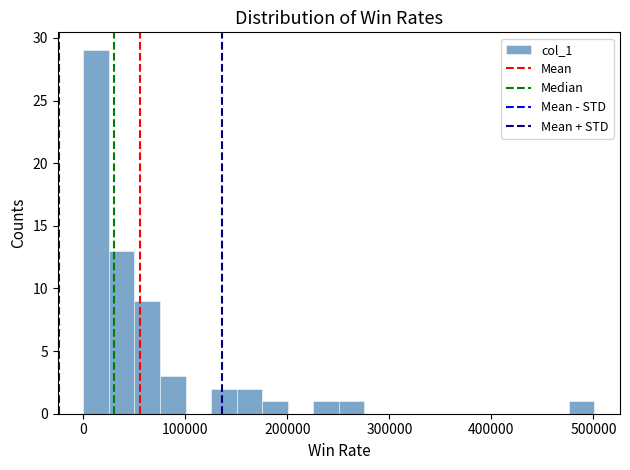

Around what value on the x-axis is the tallest bar? Give the approximate position of its centre, as read against the axis.

10000